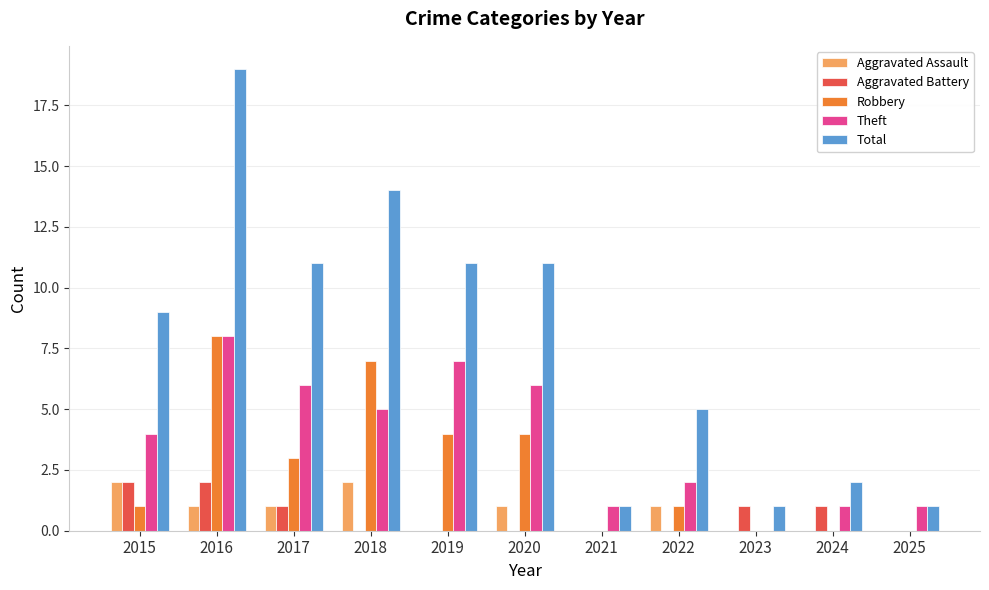

What is the sum of the Total values at 2022 and 2025?

6